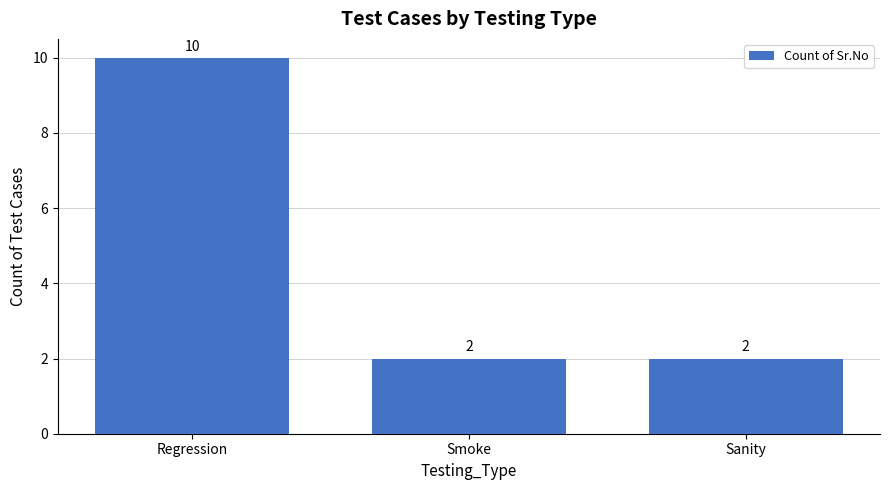

What is the sum of the values at Sanity and Regression?

12